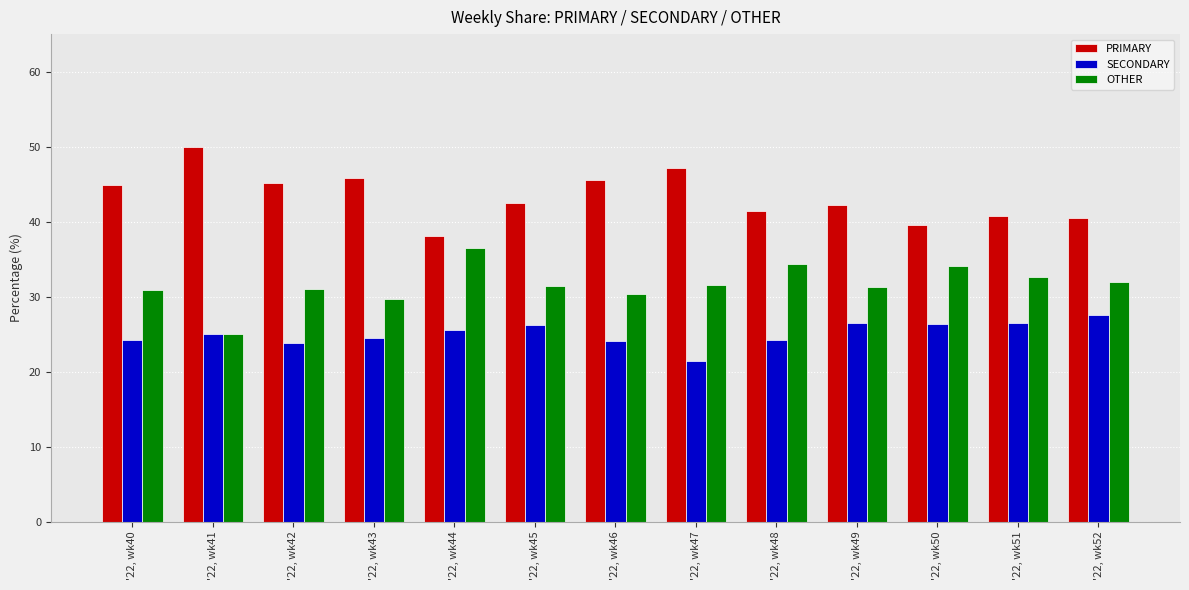

How many bars are there in total?

39